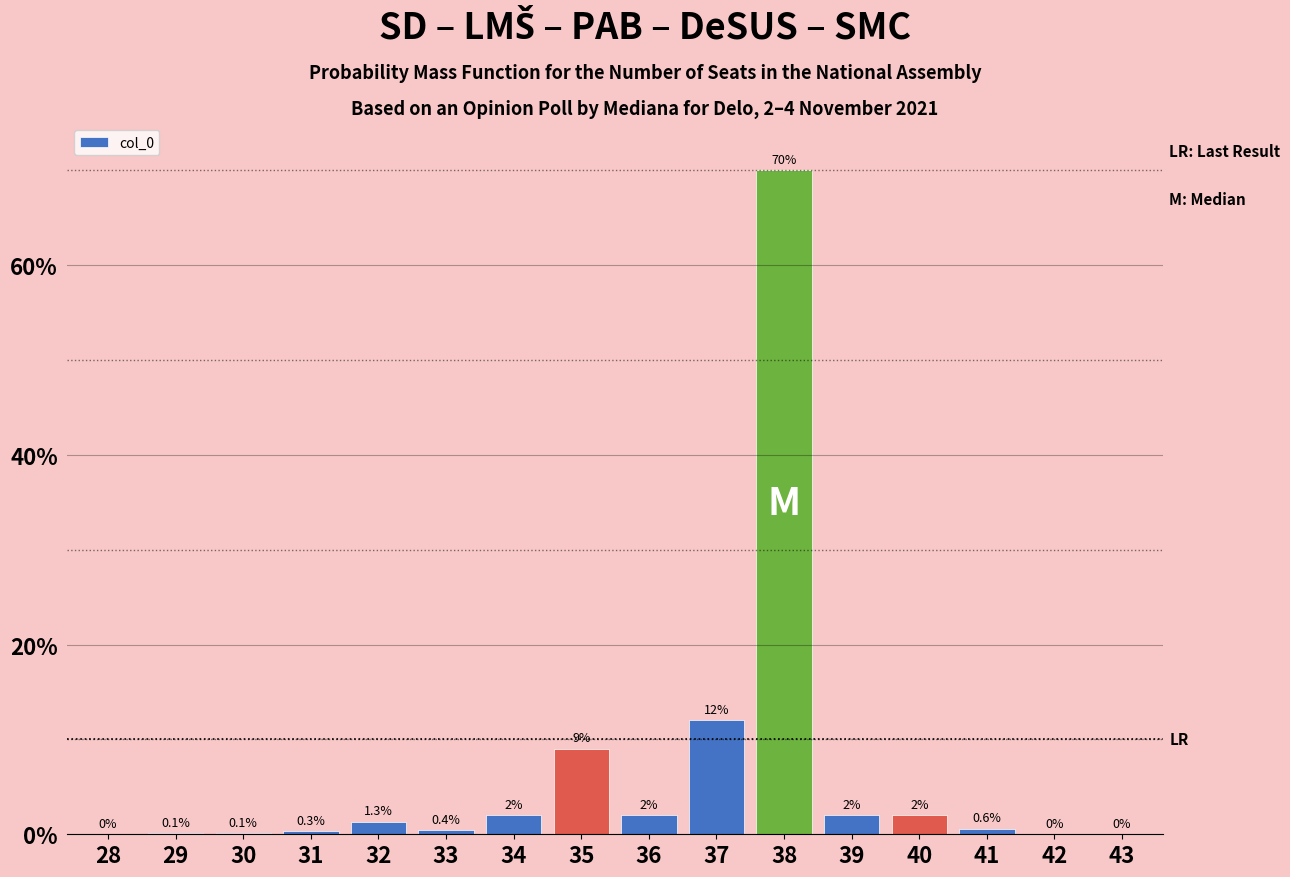

Reading left to right, list all the values displayed in this chart.

28=0.0	29=0.1	30=0.1	31=0.3	32=1.3	33=0.4	34=2.0	35=9.0	36=2.0	37=12.0	38=70.0	39=2.0	40=2.0	41=0.6	42=0.0	43=0.0